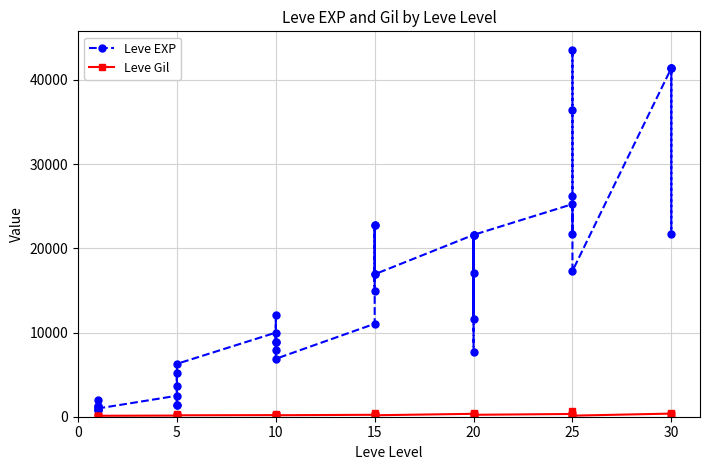

How many values in the Leve EXP series exceed 12030?

19